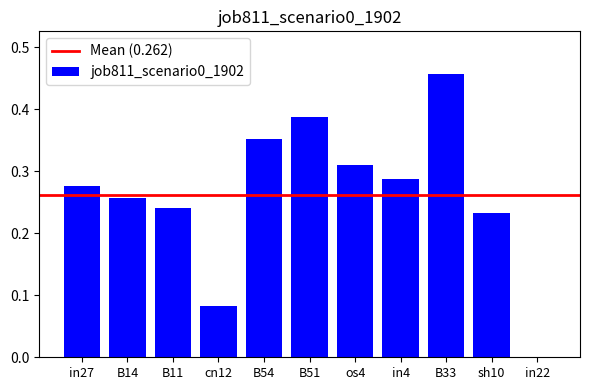

Which label corresponds to the largest value in the chart?

B33